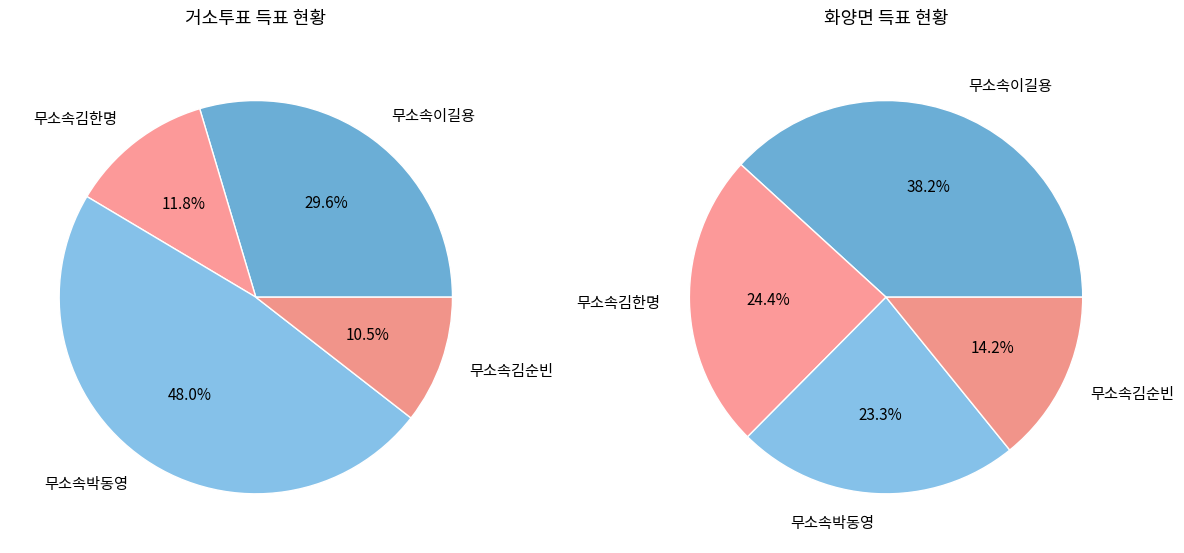

Approximately how many times larger is the value at 무소속김순빈 compared to 무소속박동영?

0.6